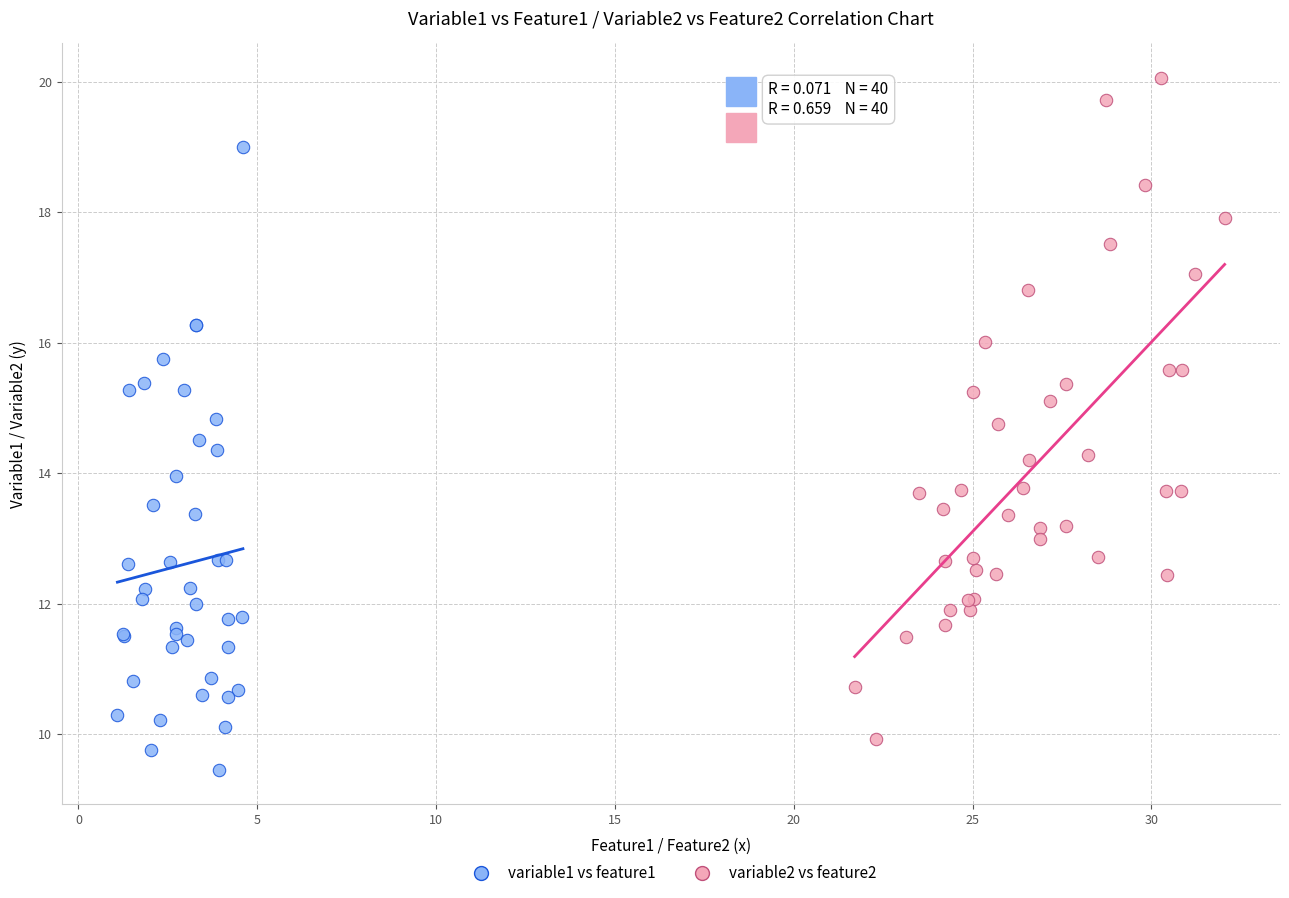

Which series contains the lowest Y value?

variable1 vs feature1